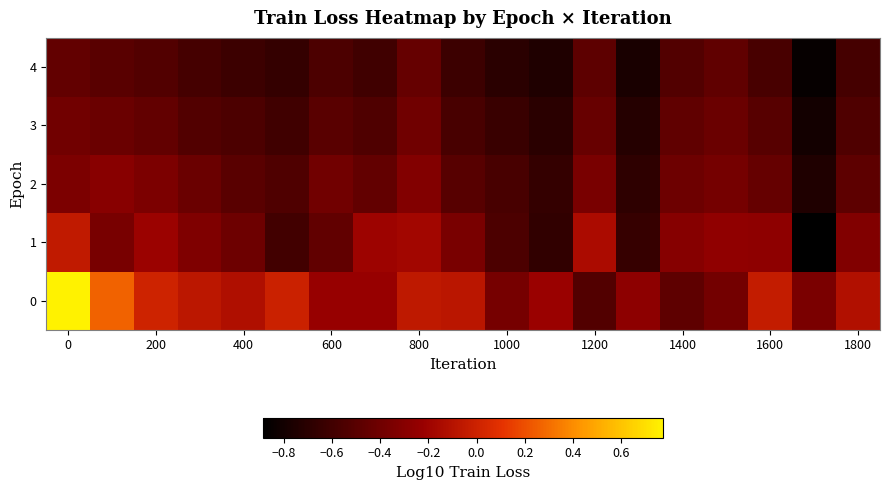

Reading left to right, list all the values displayed in this chart.

0: 0.8	0.3	0.0	-0.1	-0.1	-0.0	-0.2	-0.2	-0.1	-0.1	-0.4	-0.2	-0.5	-0.3	-0.5	-0.4	-0.0	-0.3	-0.1
1: -0.1	-0.4	-0.2	-0.3	-0.4	-0.6	-0.5	-0.2	-0.2	-0.4	-0.6	-0.7	-0.1	-0.6	-0.3	-0.3	-0.3	-0.9	-0.3
2: -0.3	-0.3	-0.3	-0.4	-0.5	-0.5	-0.4	-0.5	-0.3	-0.5	-0.6	-0.7	-0.4	-0.7	-0.4	-0.4	-0.4	-0.7	-0.5
3: -0.4	-0.4	-0.5	-0.5	-0.6	-0.6	-0.5	-0.5	-0.4	-0.6	-0.6	-0.7	-0.4	-0.7	-0.5	-0.4	-0.5	-0.8	-0.5
4: -0.5	-0.5	-0.5	-0.6	-0.6	-0.7	-0.6	-0.6	-0.4	-0.6	-0.7	-0.7	-0.5	-0.8	-0.5	-0.5	-0.6	-0.9	-0.6